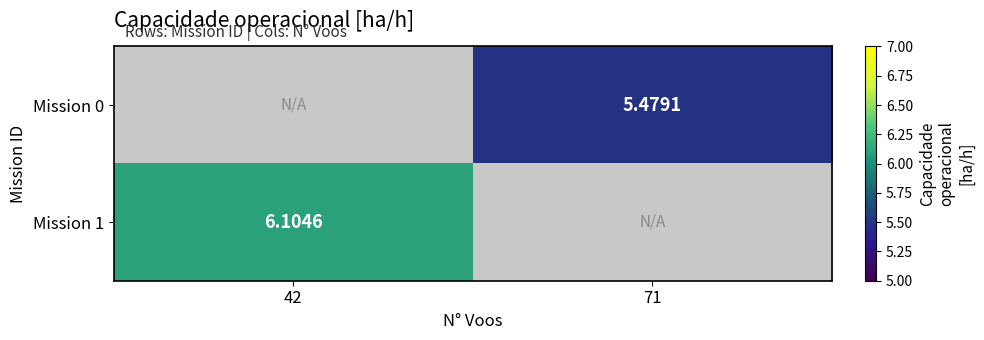

At which category does the chart reach its peak across all series?

42